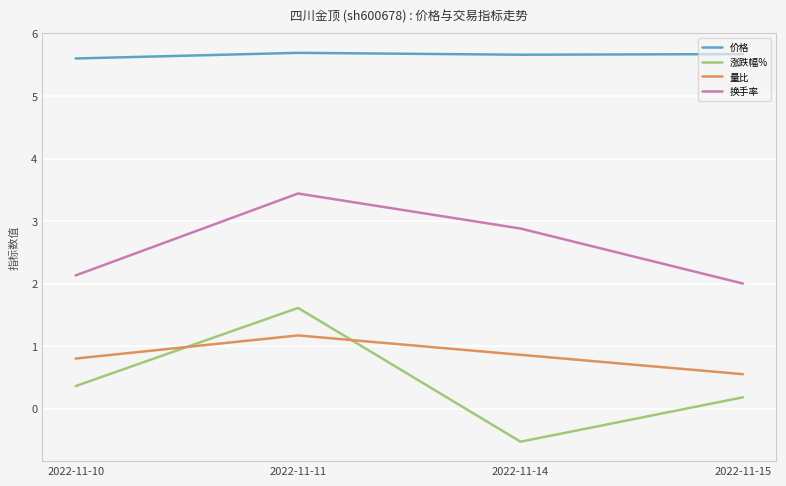

Is the value of 价格 at 2022-11-11 greater than the value of 涨跌幅% at 2022-11-10?

Yes